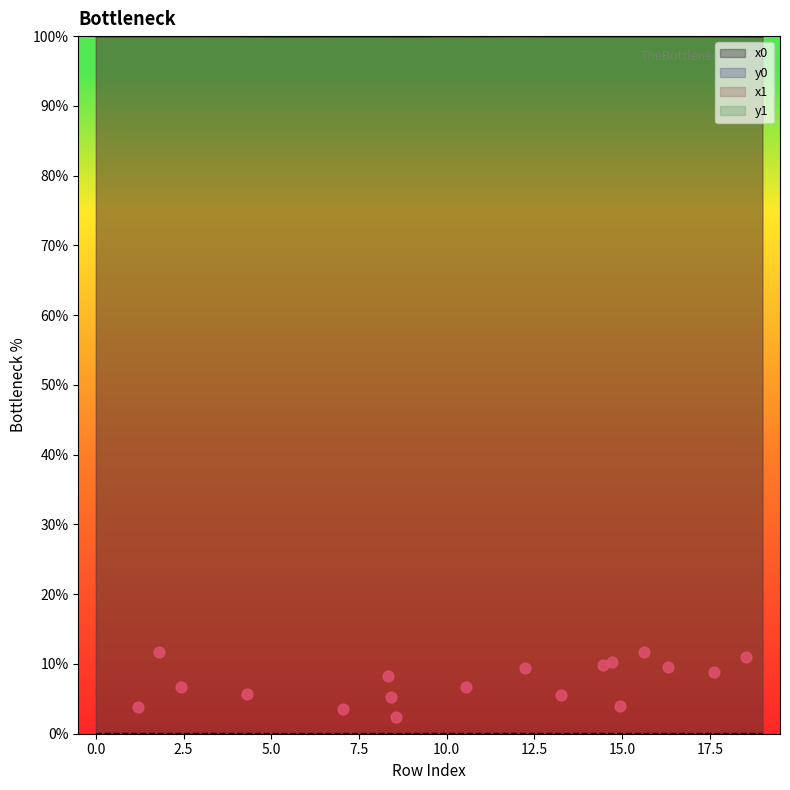

What is the minimum value for x0?

100.0